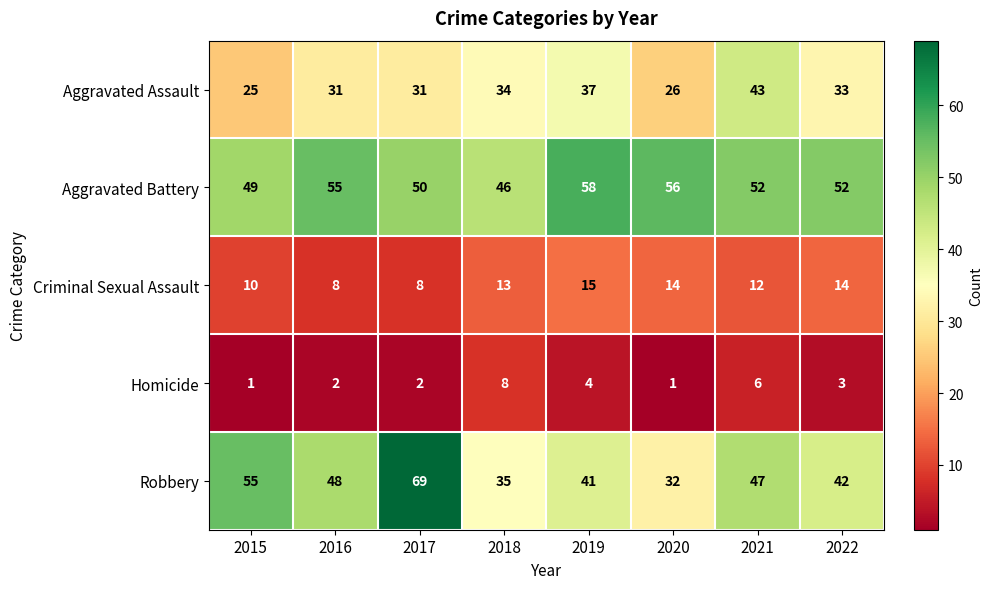

How many series are shown in this chart?

5